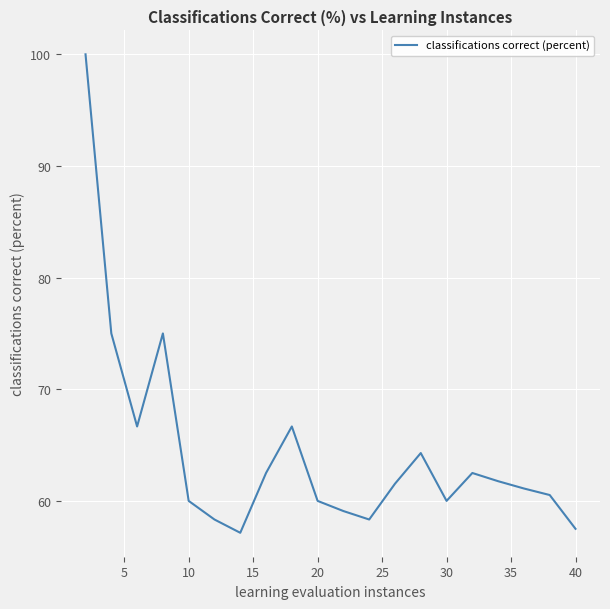

Reading left to right, transcribe all the data shown in this chart.

100.0	75.0	66.7	75.0	60.0	58.3	57.1	62.5	66.7	60.0	59.1	58.3	61.5	64.3	60.0	62.5	61.8	61.1	60.5	57.5